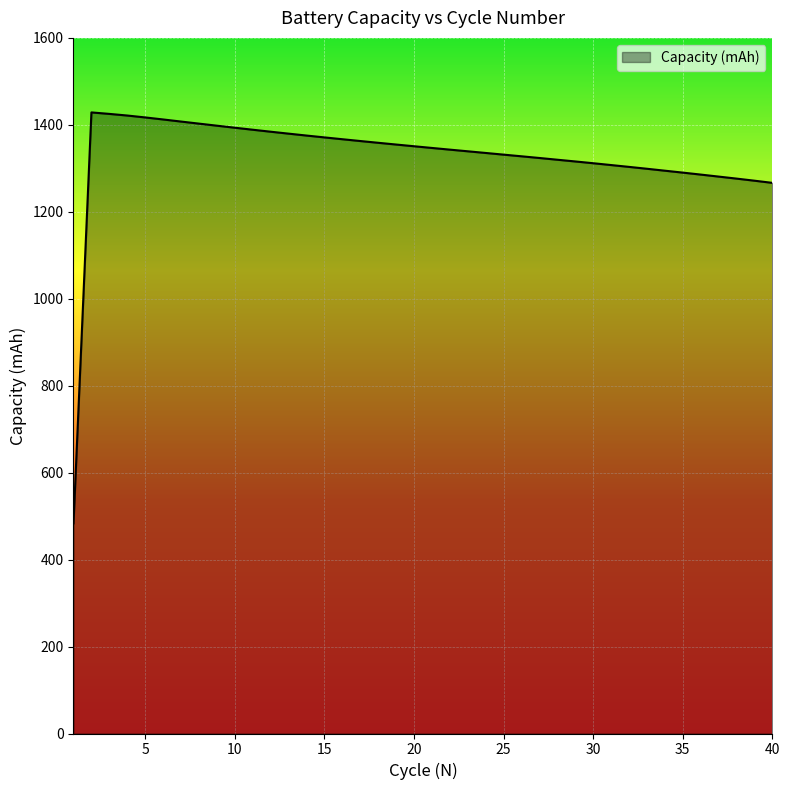

What is the maximum value shown in the chart?

1428.6